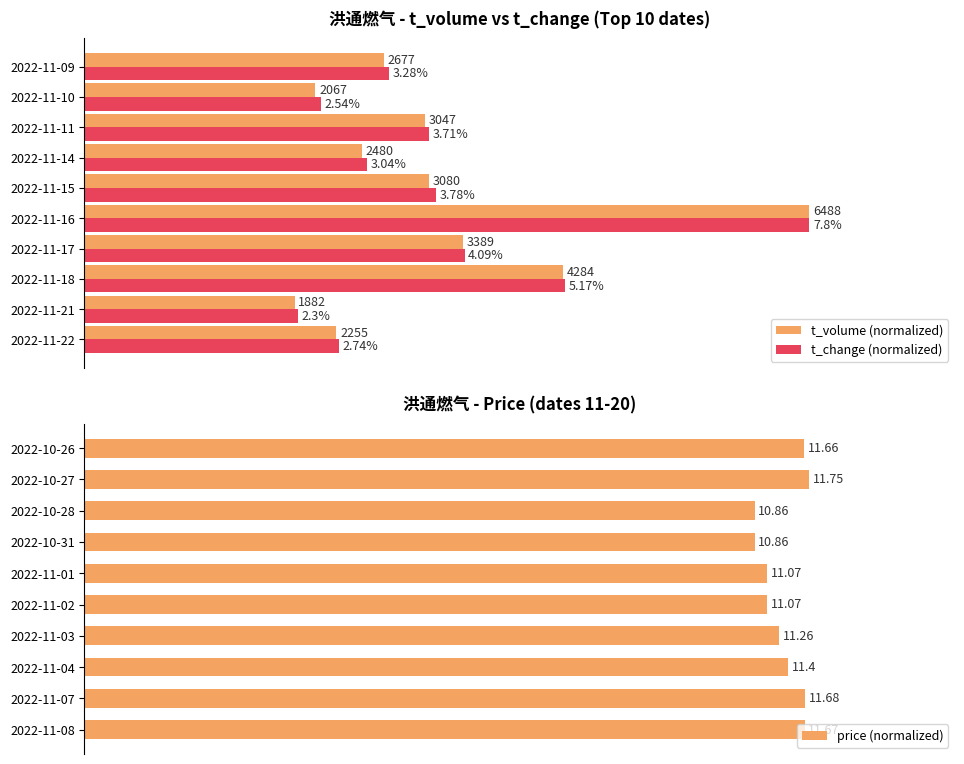

How many values in the price (normalized) series exceed 97?

5